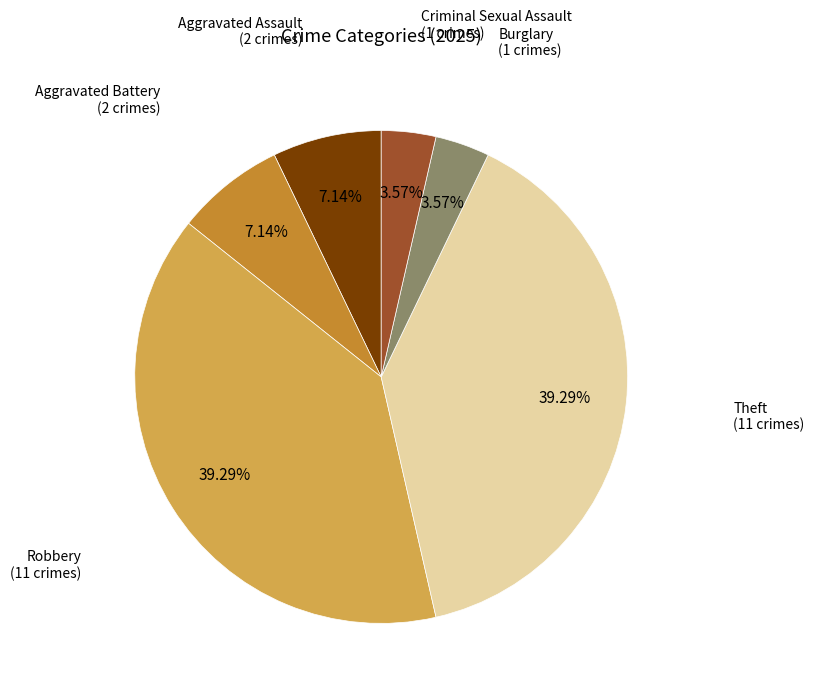

Is there any slice that represents more than half of the pie?

No